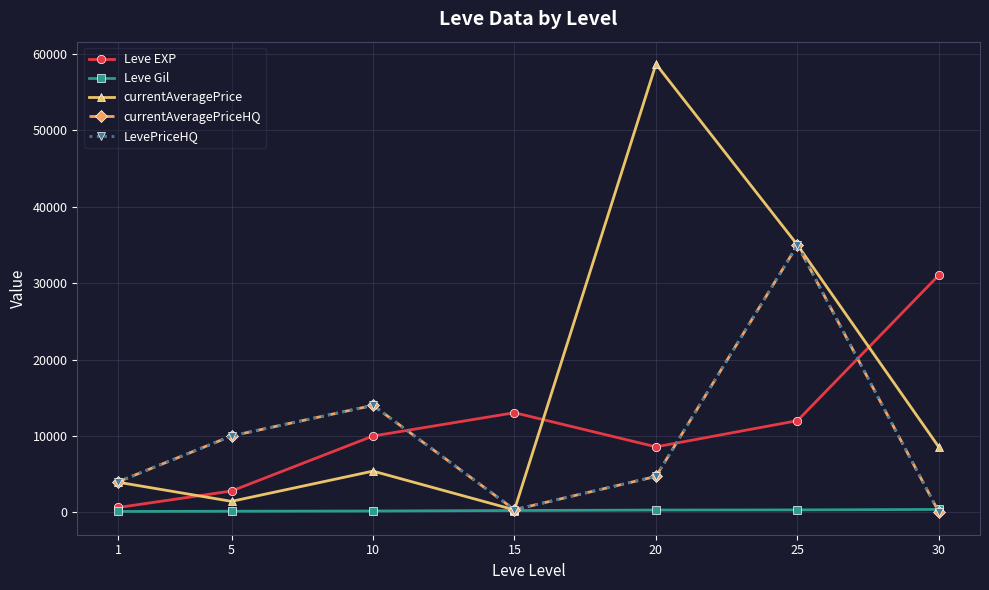

Does the chart have visible grid lines?

Yes